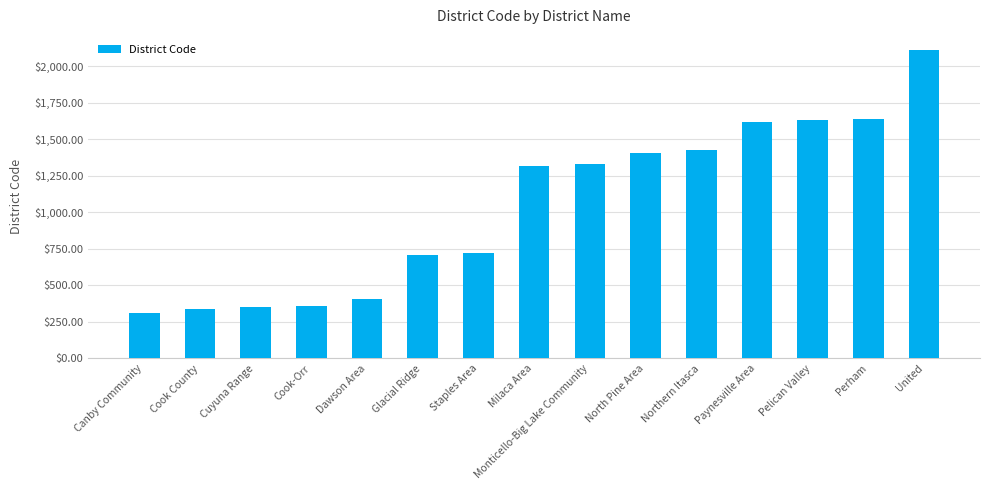

What is the approximate value at Paynesville Area, to the nearest 10?

1620